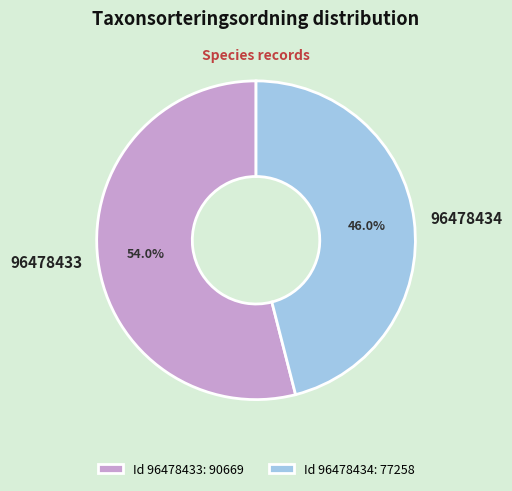

Does 96478434 account for over 50% of the chart?

No